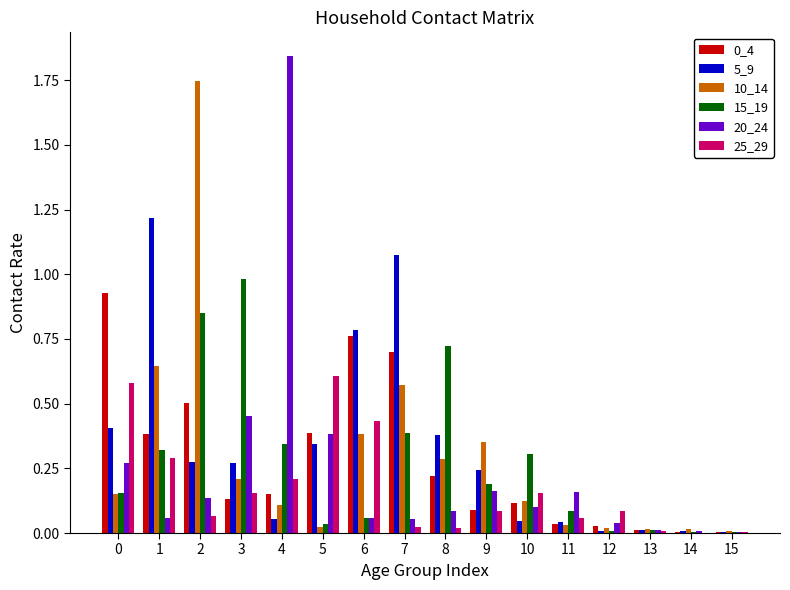

At which label does 20_24 reach its peak?

4